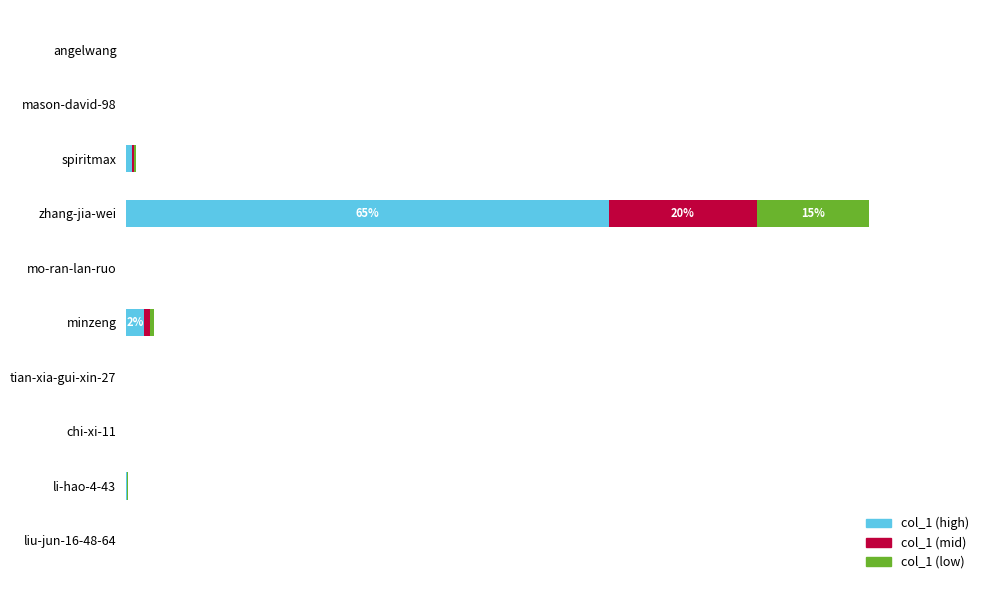

What is the average value of the col_1 (mid) series?

2.1